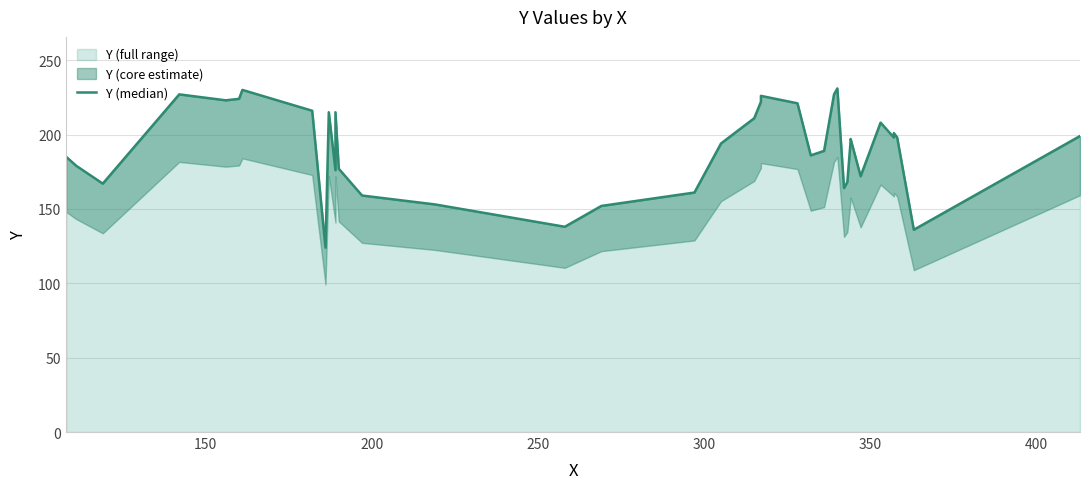

Is it true that the value at 150 is 256?

False